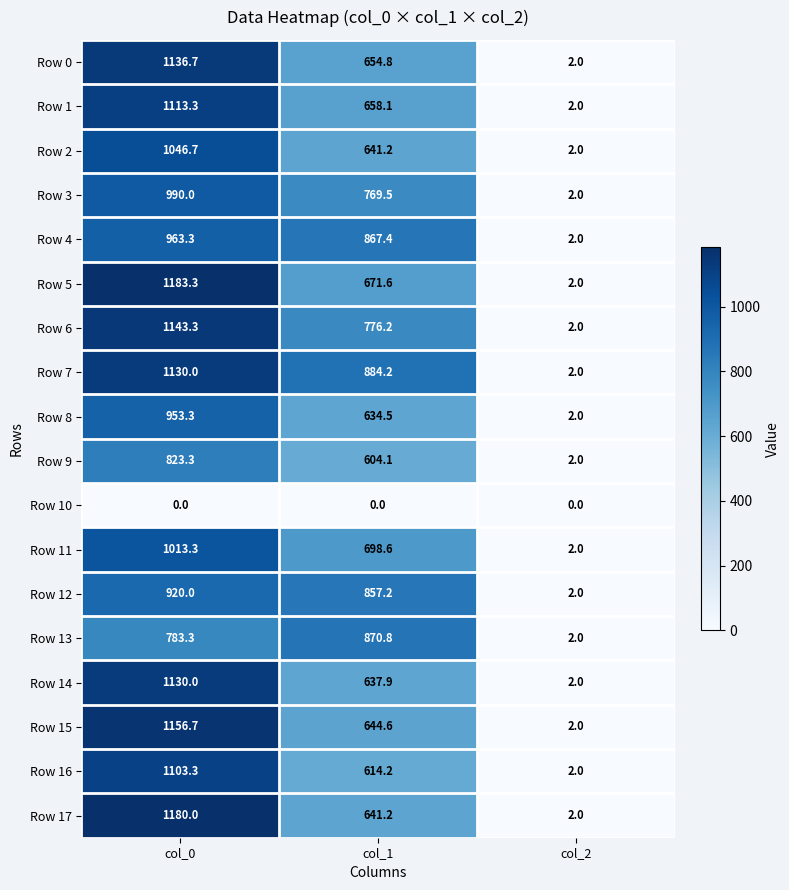

Rank the categories by Row 4 value from lowest to highest.

col_2, col_1, col_0